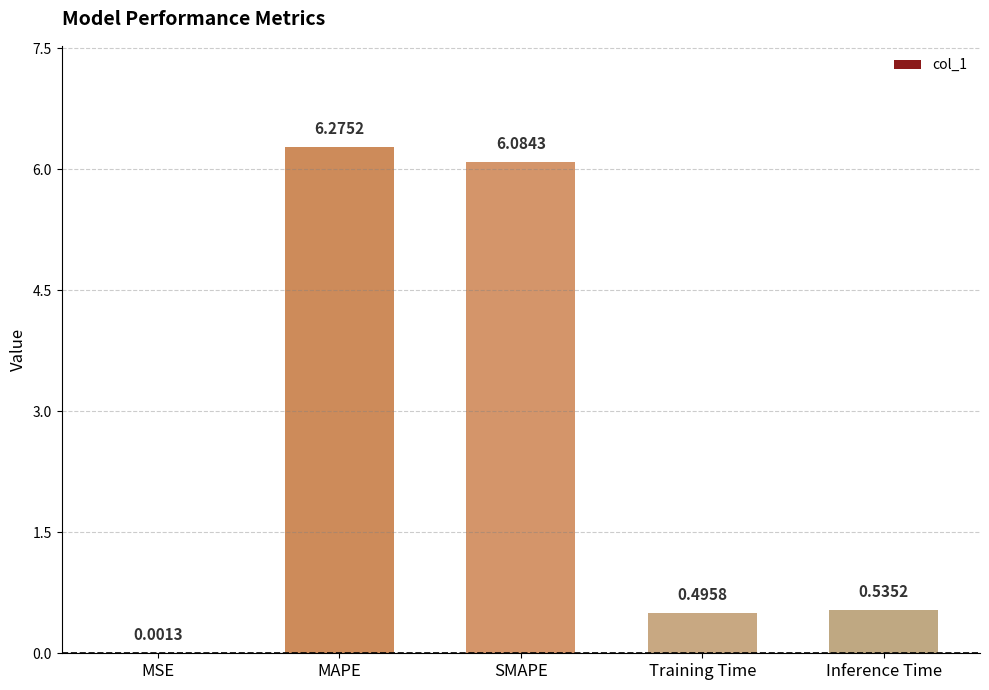

Which label corresponds to the largest value in the chart?

MAPE